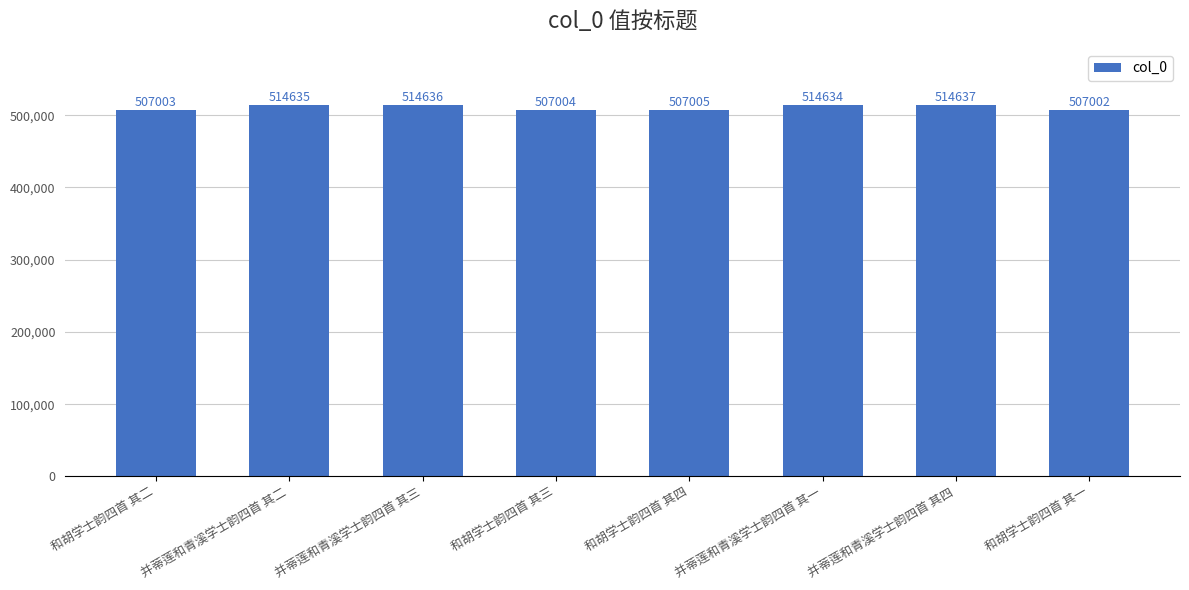

Count the number of categories in the chart.

8